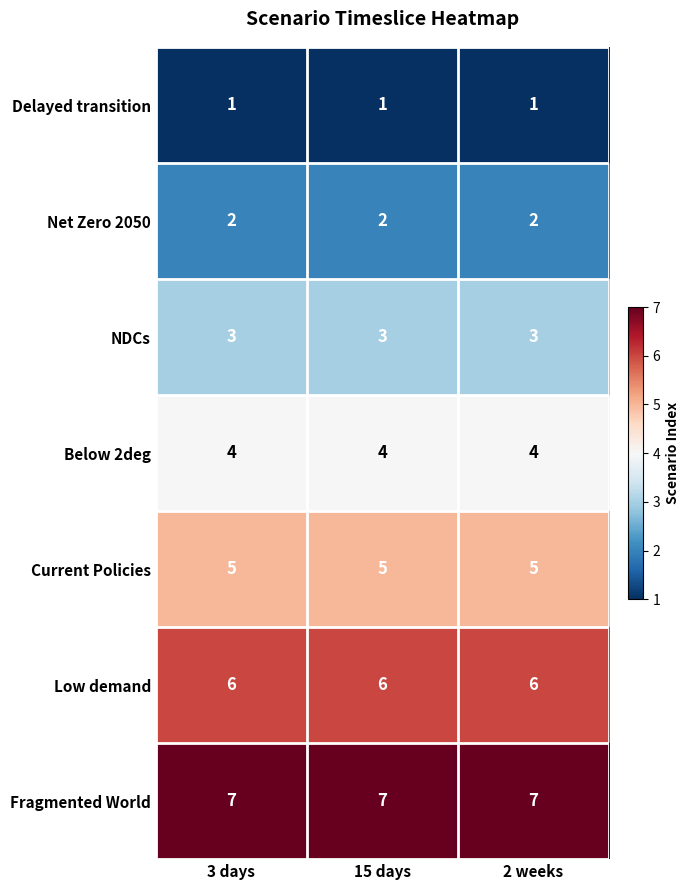

What is the difference between the highest and lowest values at 2 weeks?

6